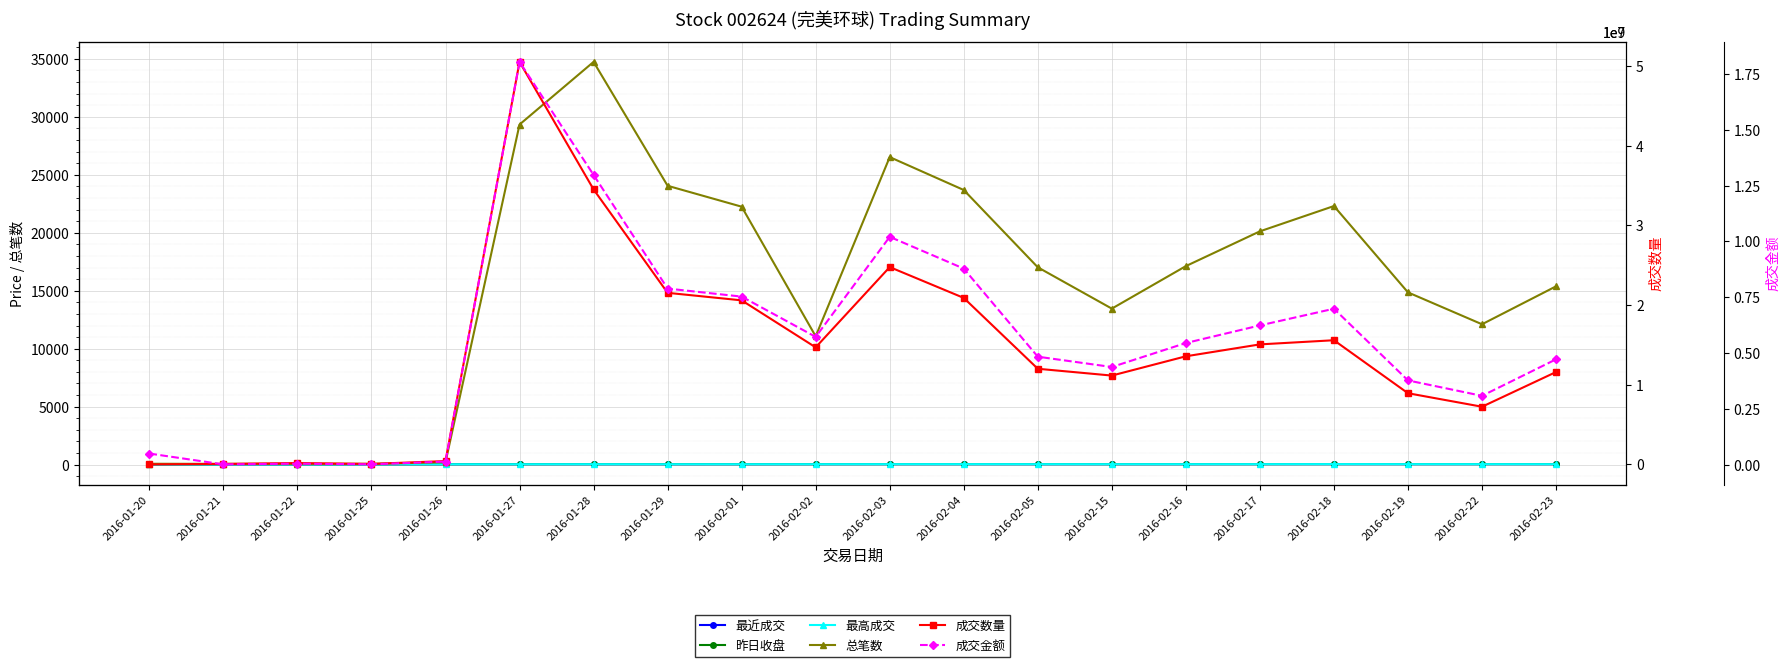

At which label is 最高成交 closest to 35?

2016-01-26